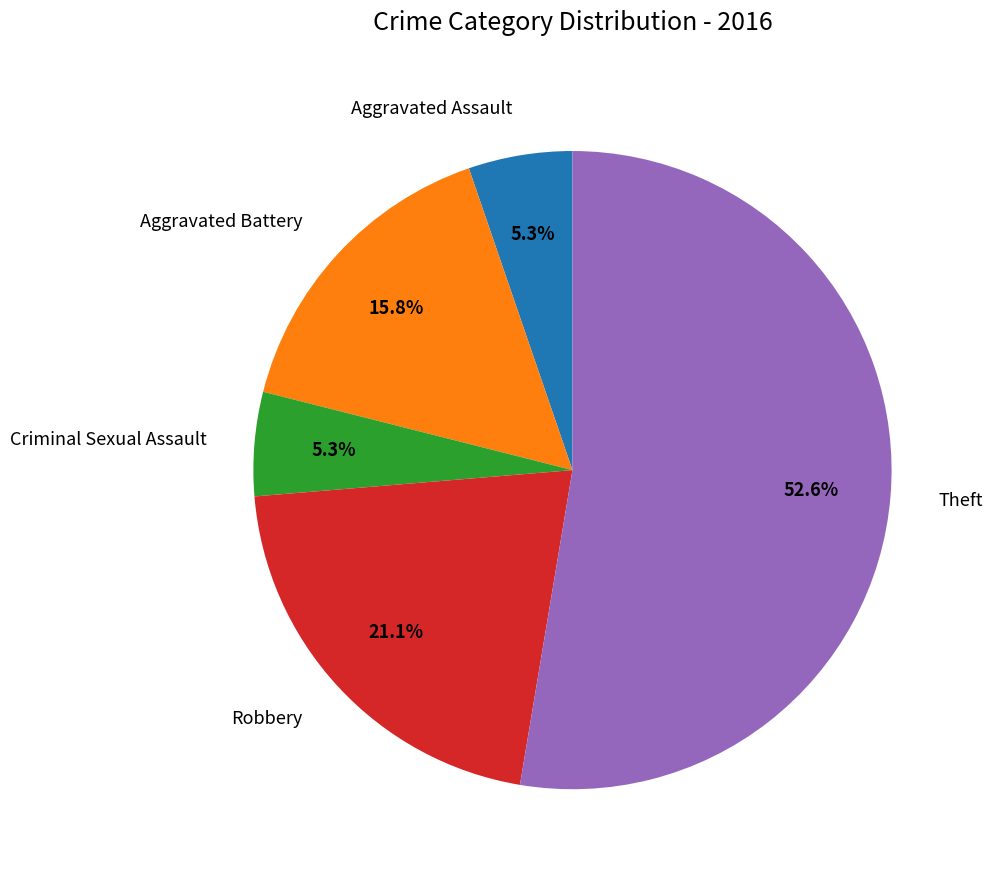

Does any single category account for the majority?

Yes